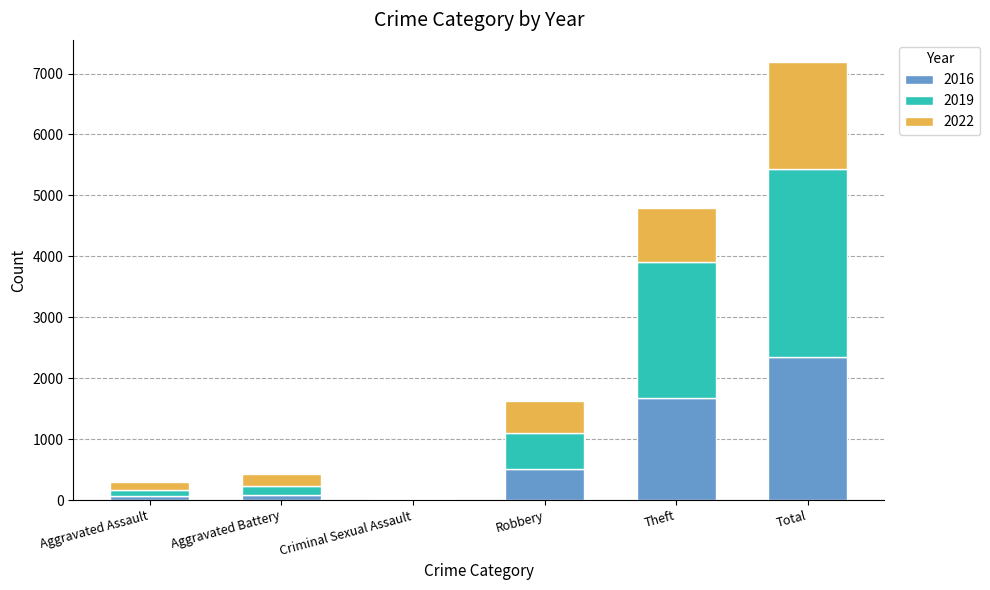

What is the maximum value for 2016?

2352